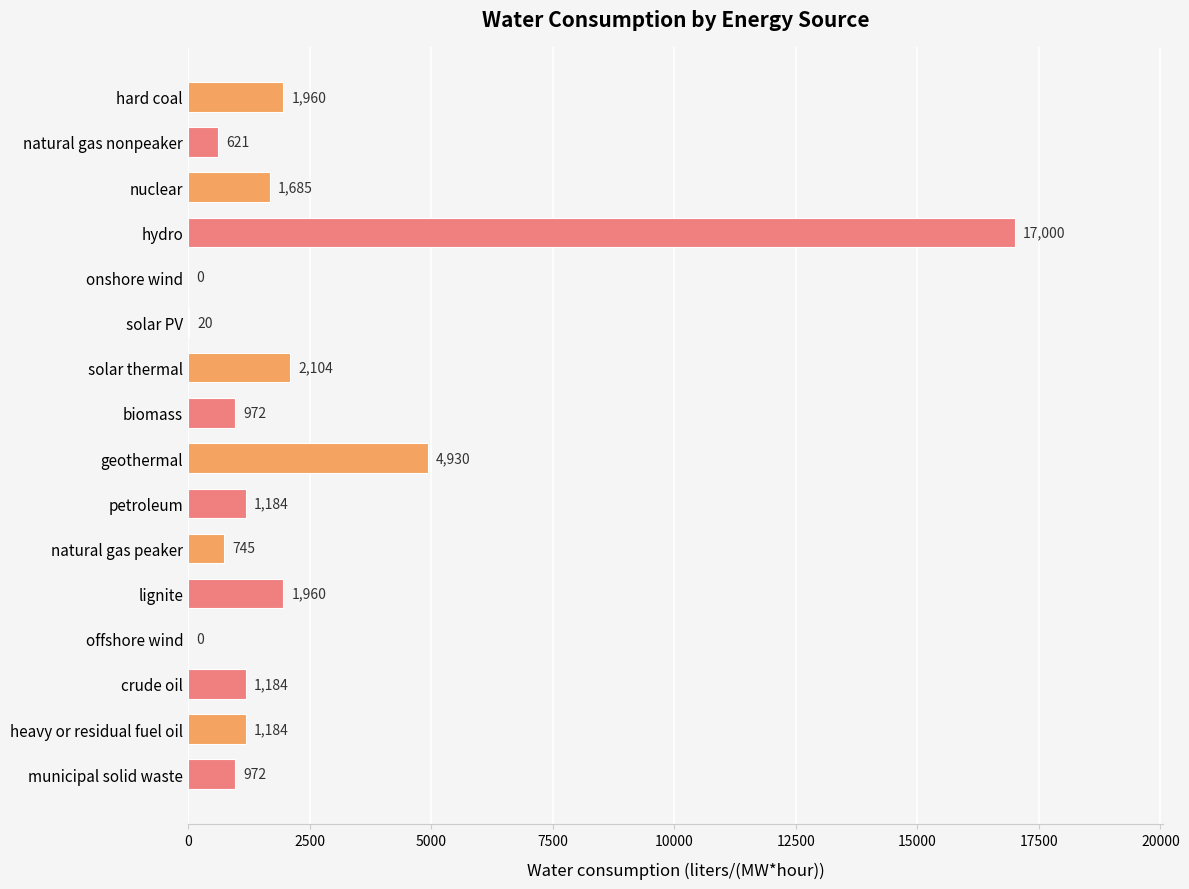

Reading bottom to top, extract all data points from this chart.

municipal solid waste=972	heavy or residual fuel oil=1184	crude oil=1184	offshore wind=0	lignite=1960	natural gas peaker=745	petroleum=1184	geothermal=4930	biomass=972	solar thermal=2104	solar PV=20	onshore wind=0	hydro=17000	nuclear=1685	natural gas nonpeaker=621	hard coal=1960